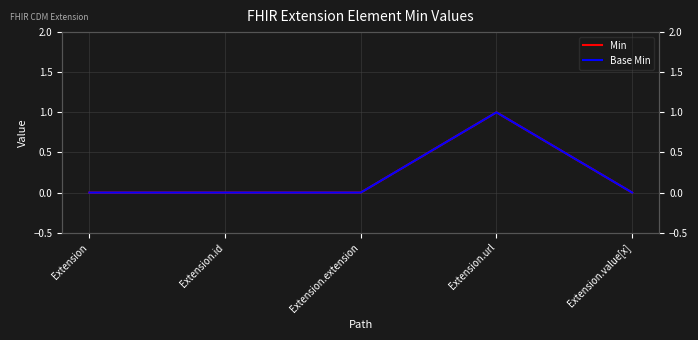

What is the label of the 1st point from the right?

Extension.value[x]